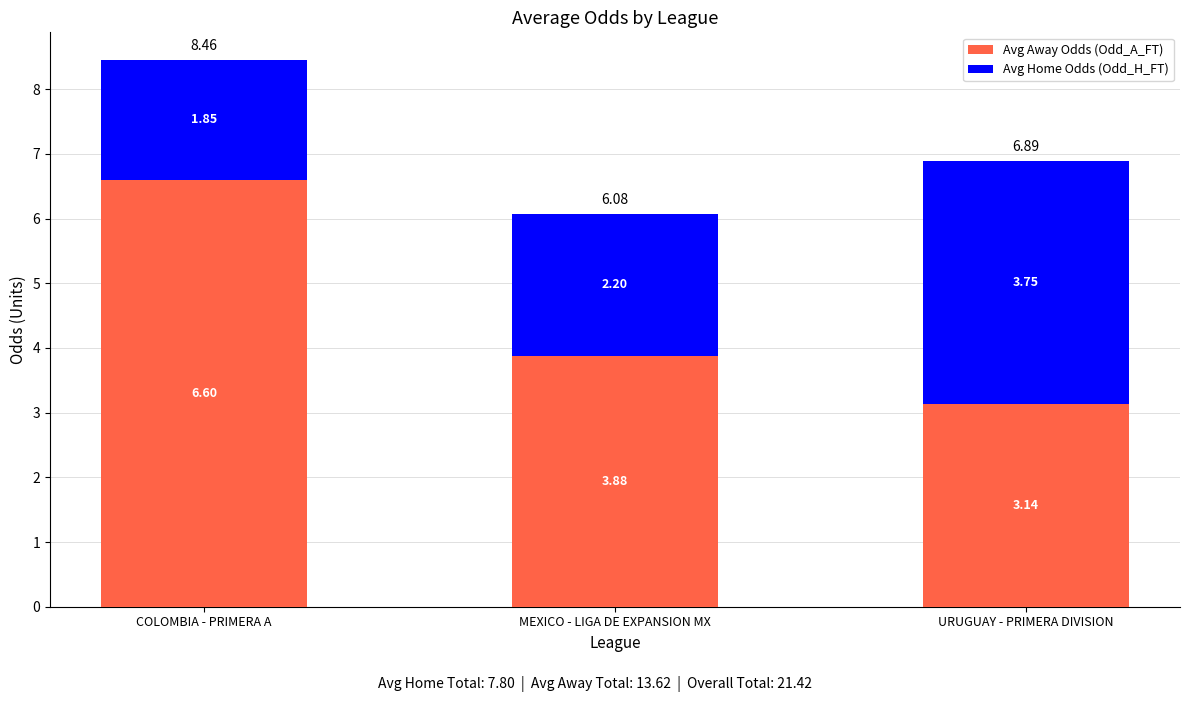

Are the bars horizontal?

No